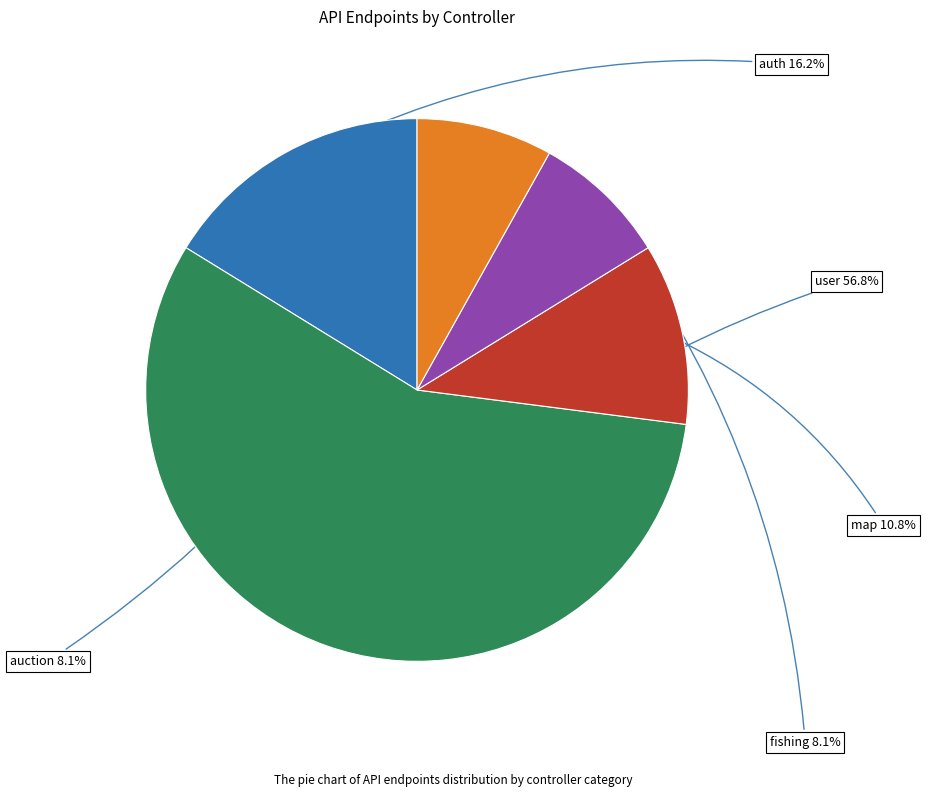

What is the majority slice?

user